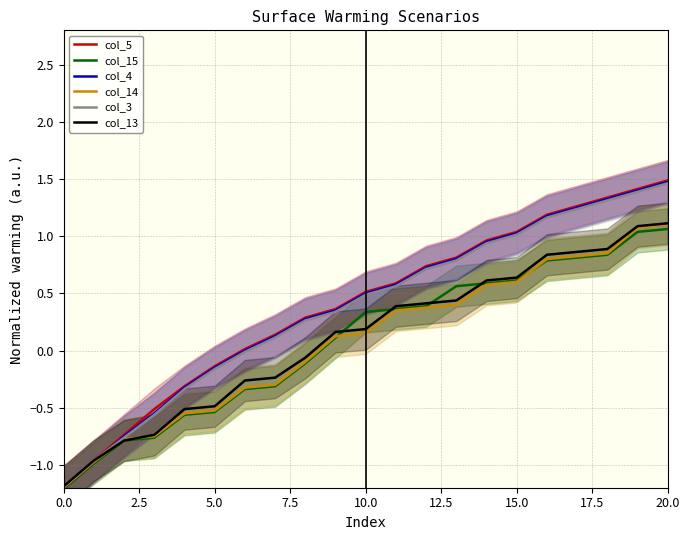

What is the minimum value shown in the chart?

-1.2